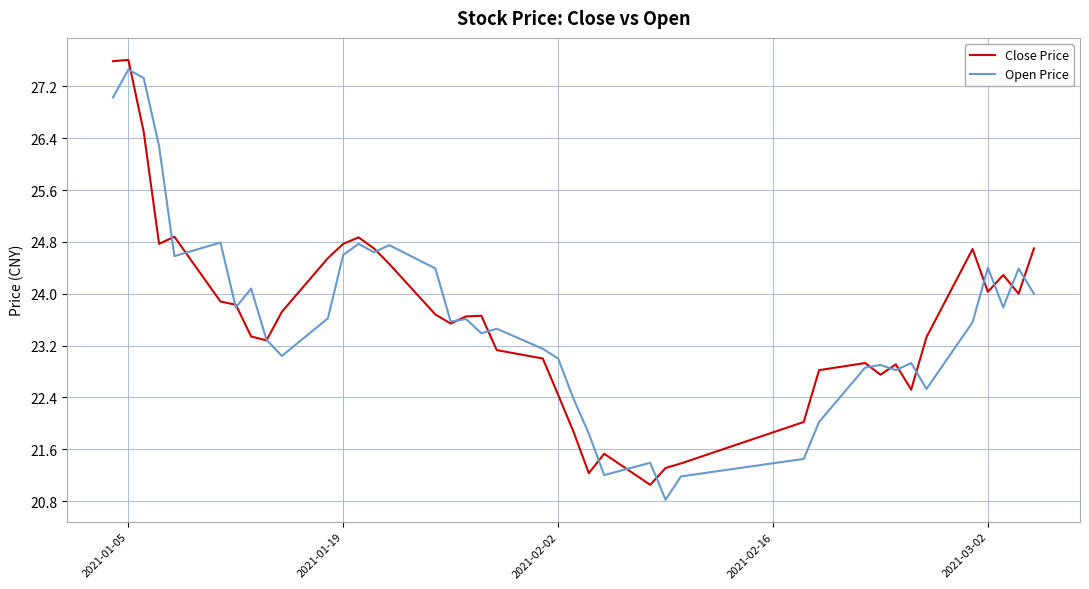

How many lines are shown in the chart?

2